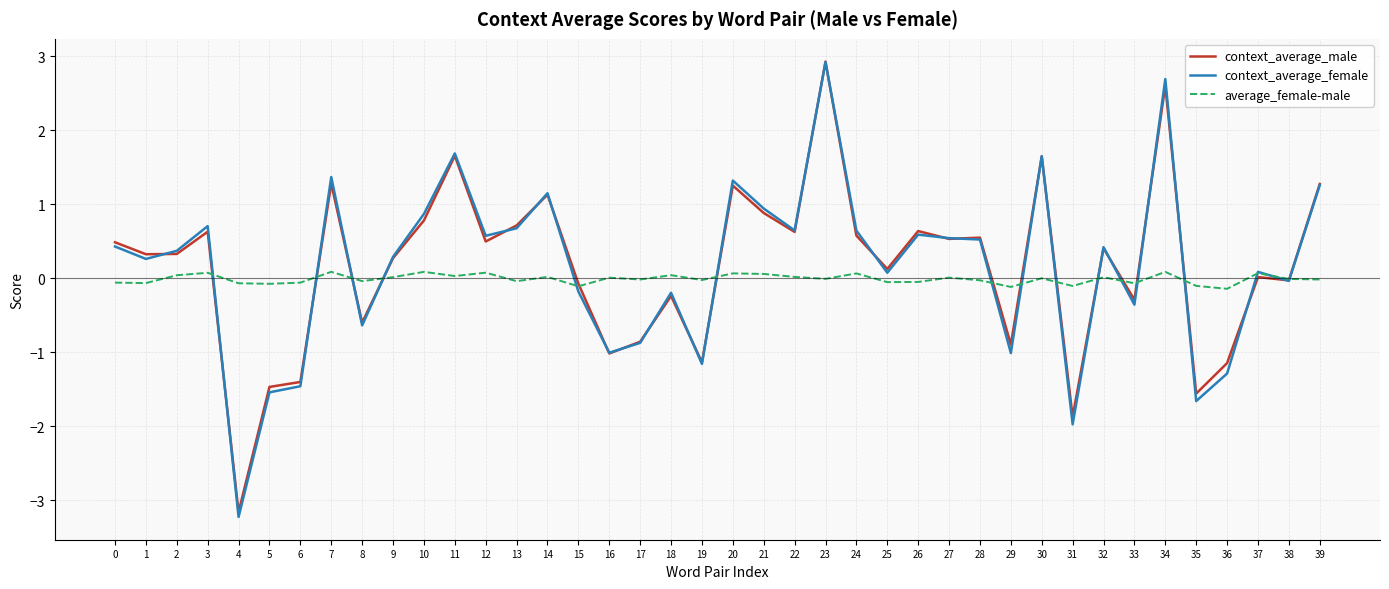

At which label does context_average_female reach its peak?

23